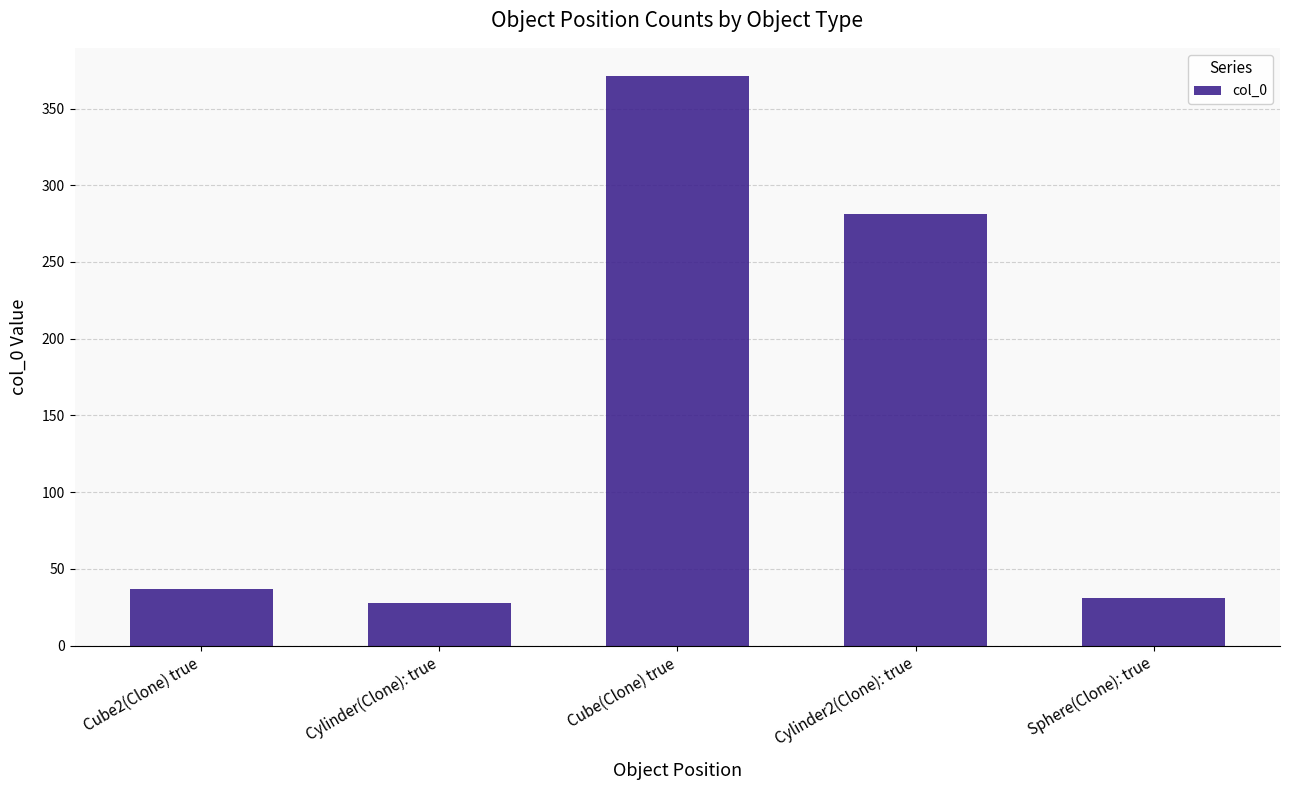

What is the label of the 5th bar from the right?

Cube2(Clone) true